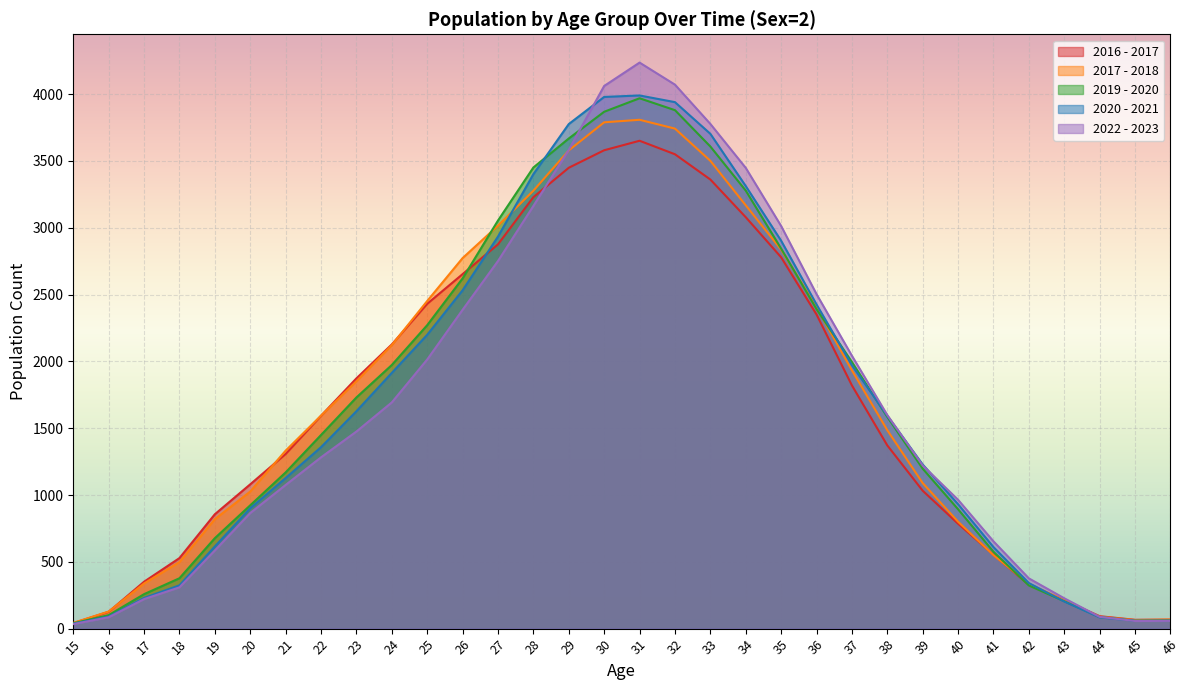

Which series ends up on top after the final intersection of 2022 - 2023 and 2016 - 2017?

2016 - 2017